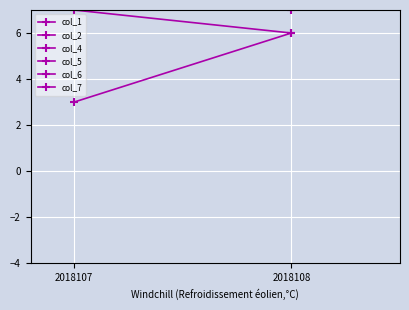

What is the total value across all series at 2018108?

91